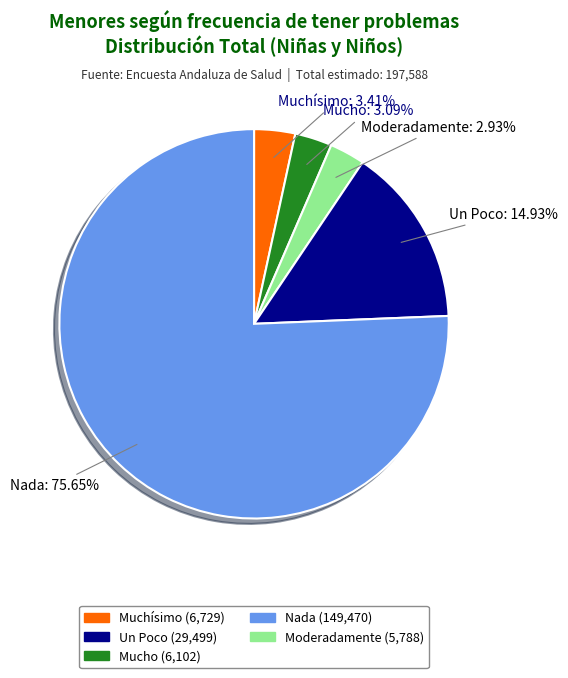

To the nearest percent, what is the difference between the largest and smallest slice percentages?

73%